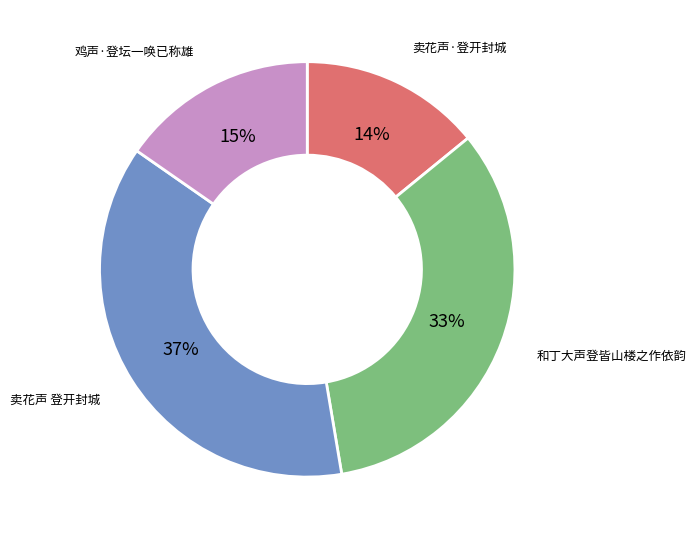

Does any single category account for the majority?

No